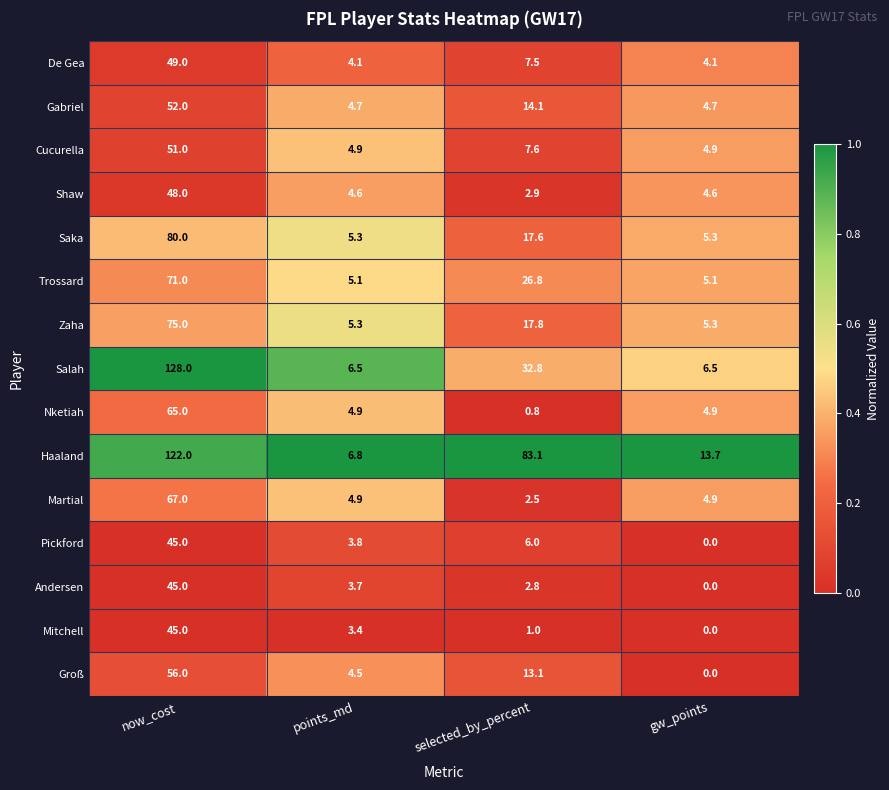

Count the number of categories in the chart.

4